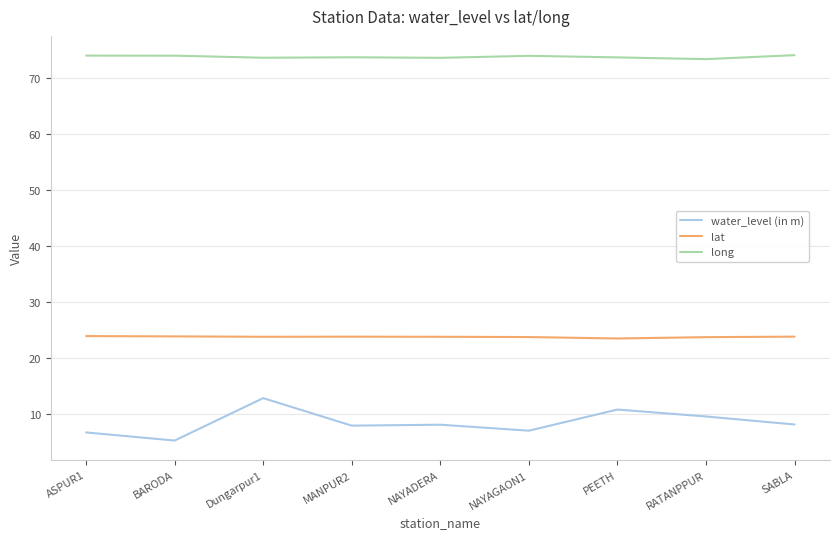

Rank the series by their maximum value, from lowest to highest.

water_level (in m), lat, long